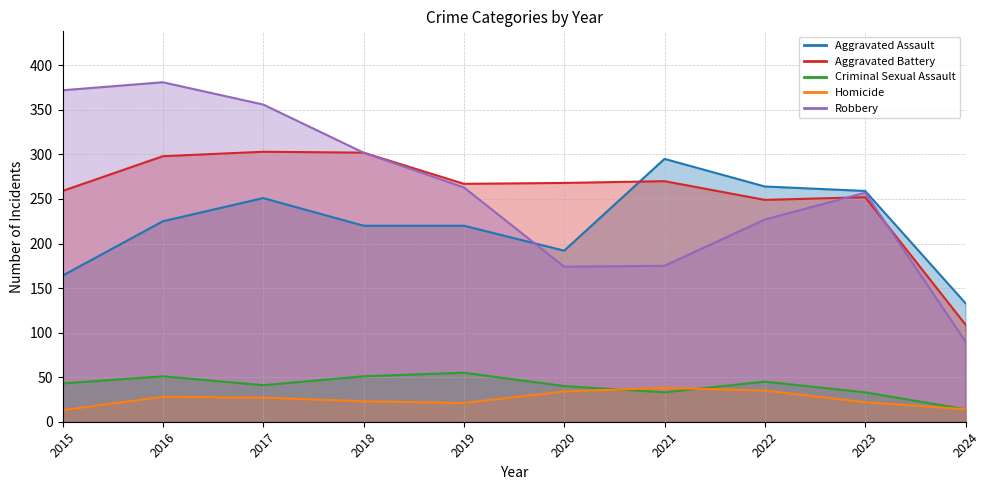

List the series in order of their peak value, lowest first.

Homicide, Criminal Sexual Assault, Aggravated Assault, Aggravated Battery, Robbery